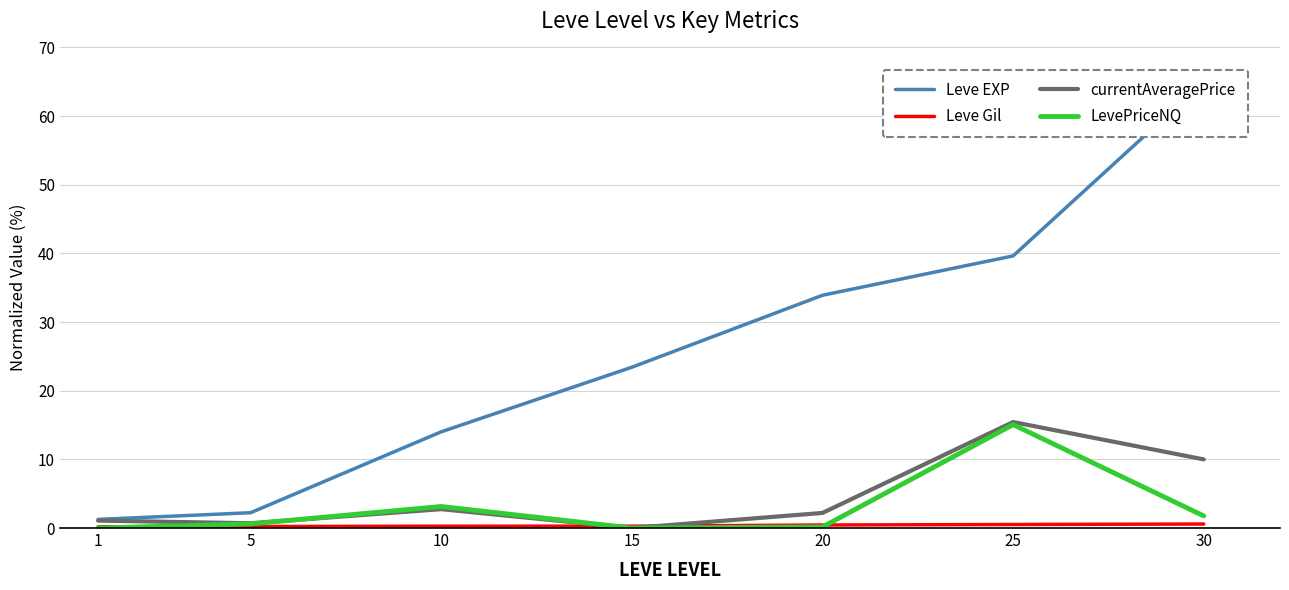

True or false: currentAveragePrice and Leve Gil intersect in this chart.

True